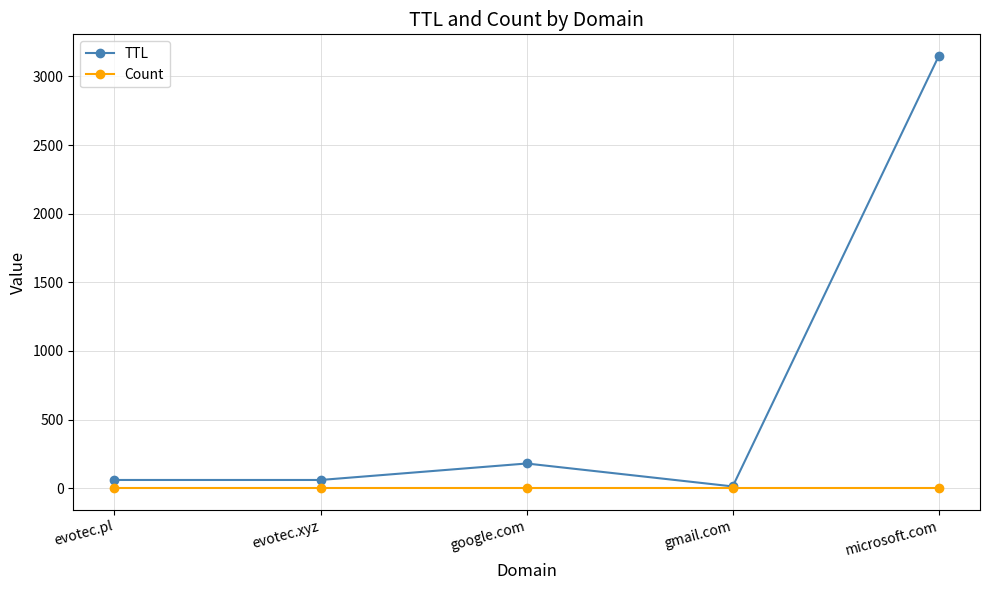

What are all the series names shown in the legend?

TTL, Count